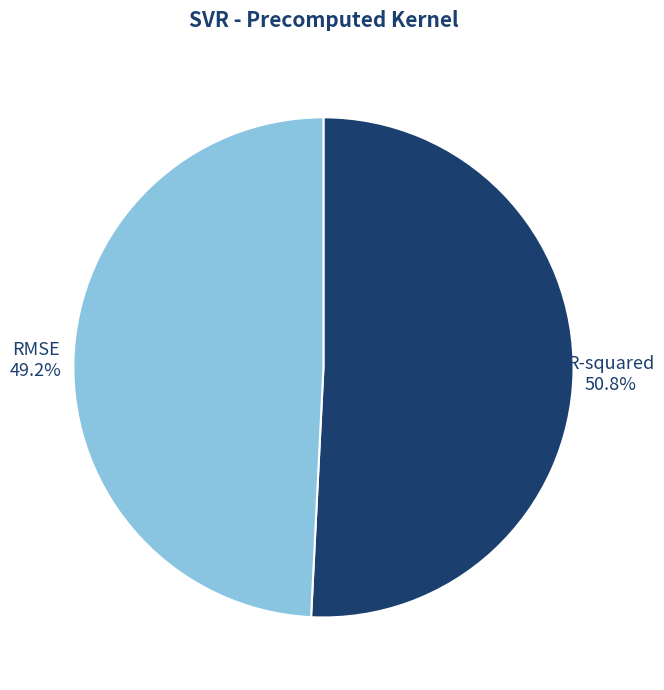

Which category accounts for the majority?

R-squared